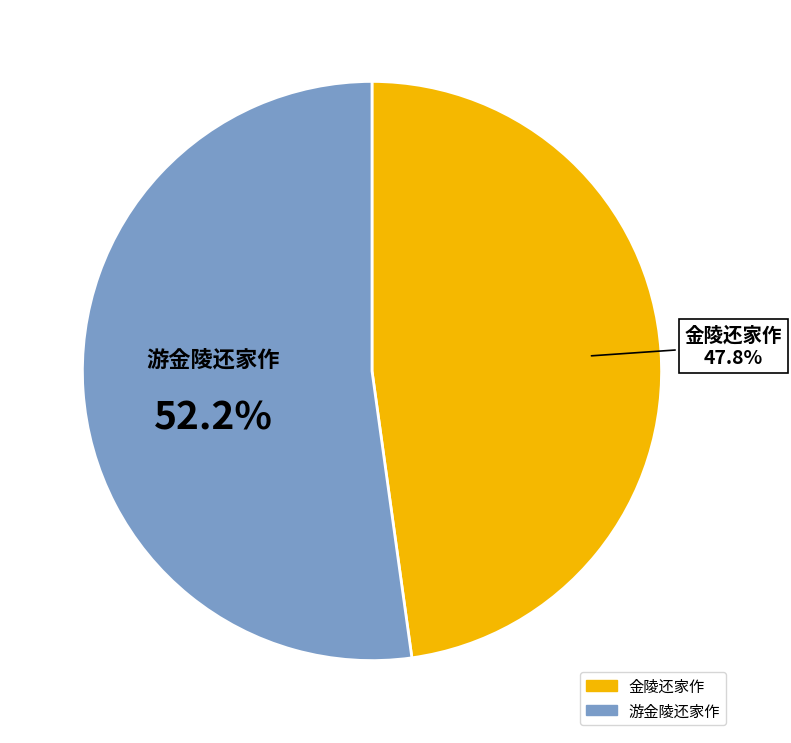

What percentage is NOT represented by 金陵还家作?

52.2%